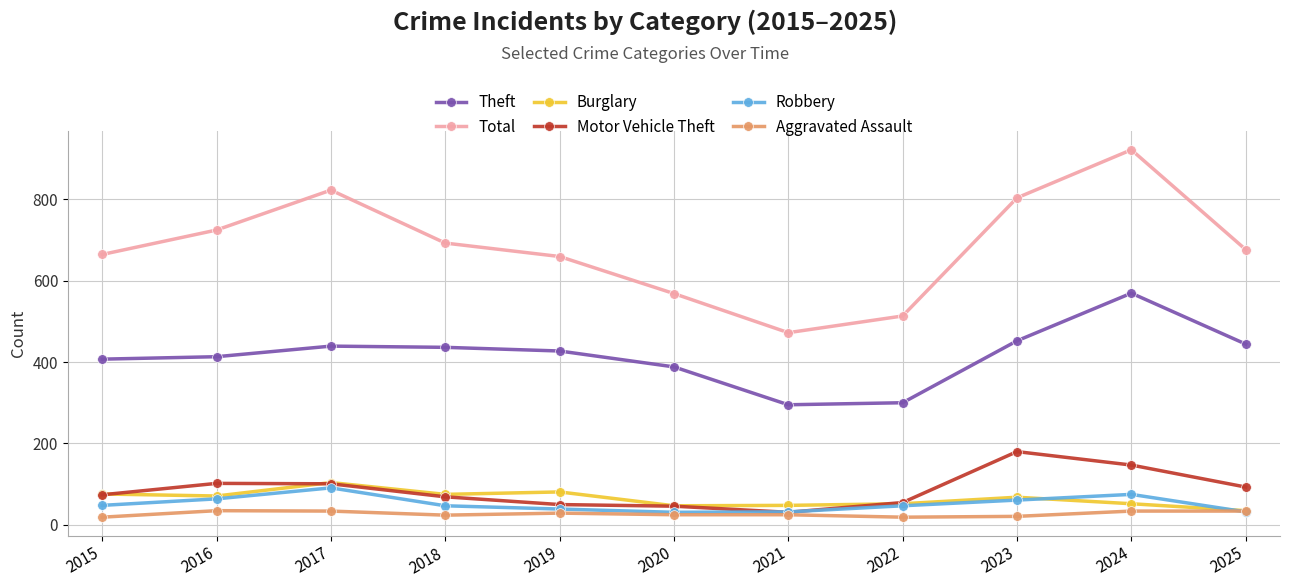

The value of Total at 2018 is 984. True or false?

False